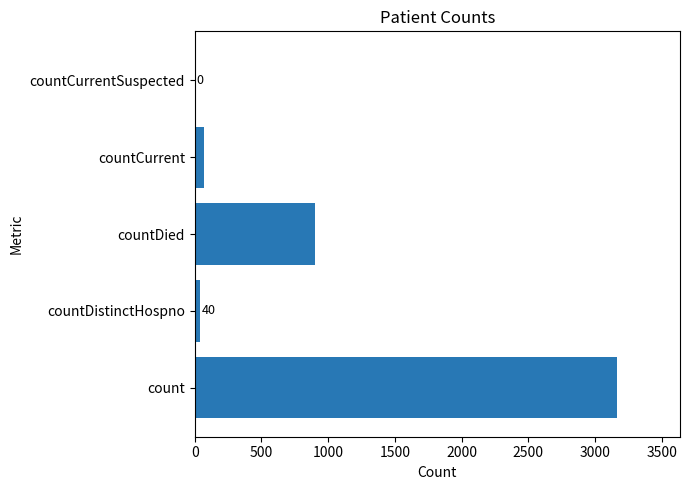

Is it true that the value at countCurrentSuspected is -1956?

False